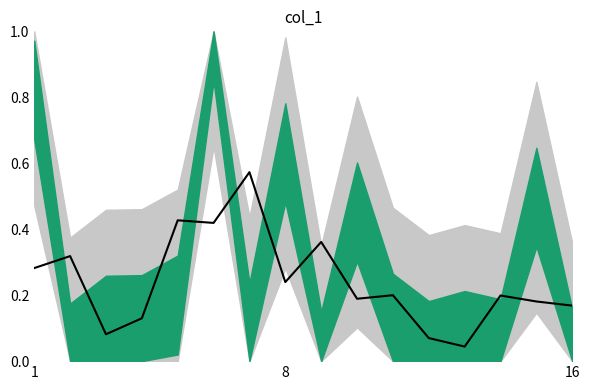

True or false: the data has more than 0 interior local peaks.

True